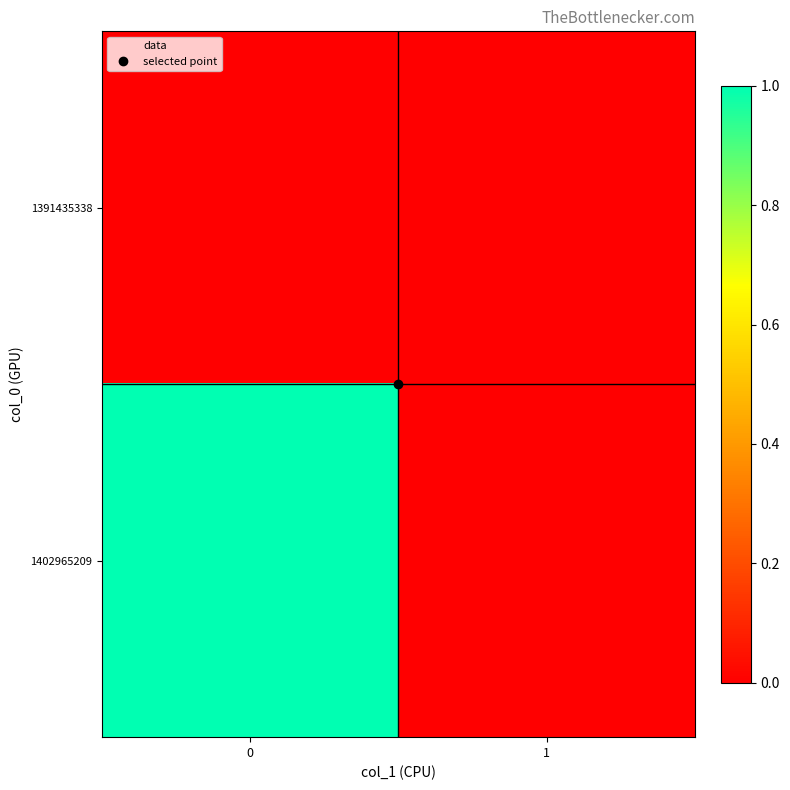

At how many categories does at least one series exceed 0?

1